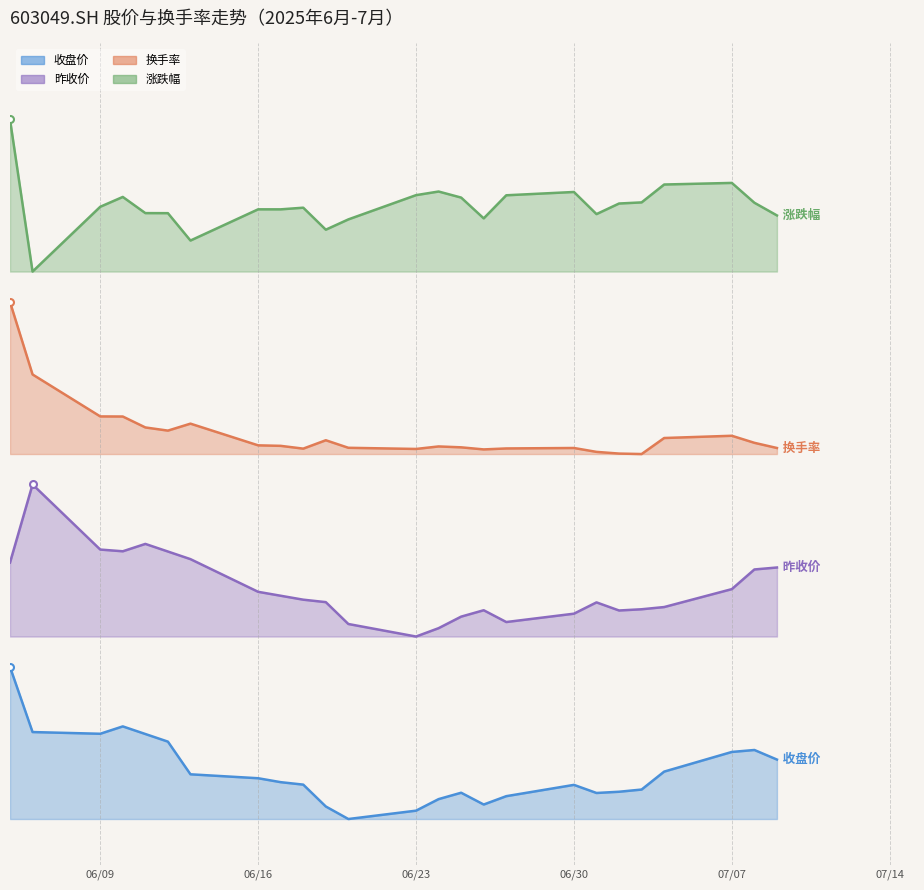

Reading left to right, transcribe all the data shown in this chart.

收盘价: 1.0	0.6	0.6	0.6	0.6	0.5	0.3	0.3	0.2	0.2	0.1	0.0	0.1	0.1	0.2	0.1	0.2	0.2	0.2	0.2	0.2	0.3	0.4	0.5	0.4
昨收价: 1.7	2.2	1.8	1.8	1.8	1.8	1.7	1.5	1.5	1.4	1.4	1.3	1.2	1.3	1.3	1.4	1.3	1.4	1.4	1.4	1.4	1.4	1.5	1.6	1.7
换手率: 3.4	2.9	2.6	2.6	2.6	2.6	2.6	2.5	2.5	2.4	2.5	2.4	2.4	2.5	2.4	2.4	2.4	2.4	2.4	2.4	2.4	2.5	2.5	2.5	2.4
涨跌幅: 4.6	3.6	4.0	4.1	4.0	4.0	3.8	4.0	4.0	4.0	3.9	3.9	4.1	4.1	4.1	3.9	4.1	4.1	4.0	4.0	4.1	4.2	4.2	4.1	4.0